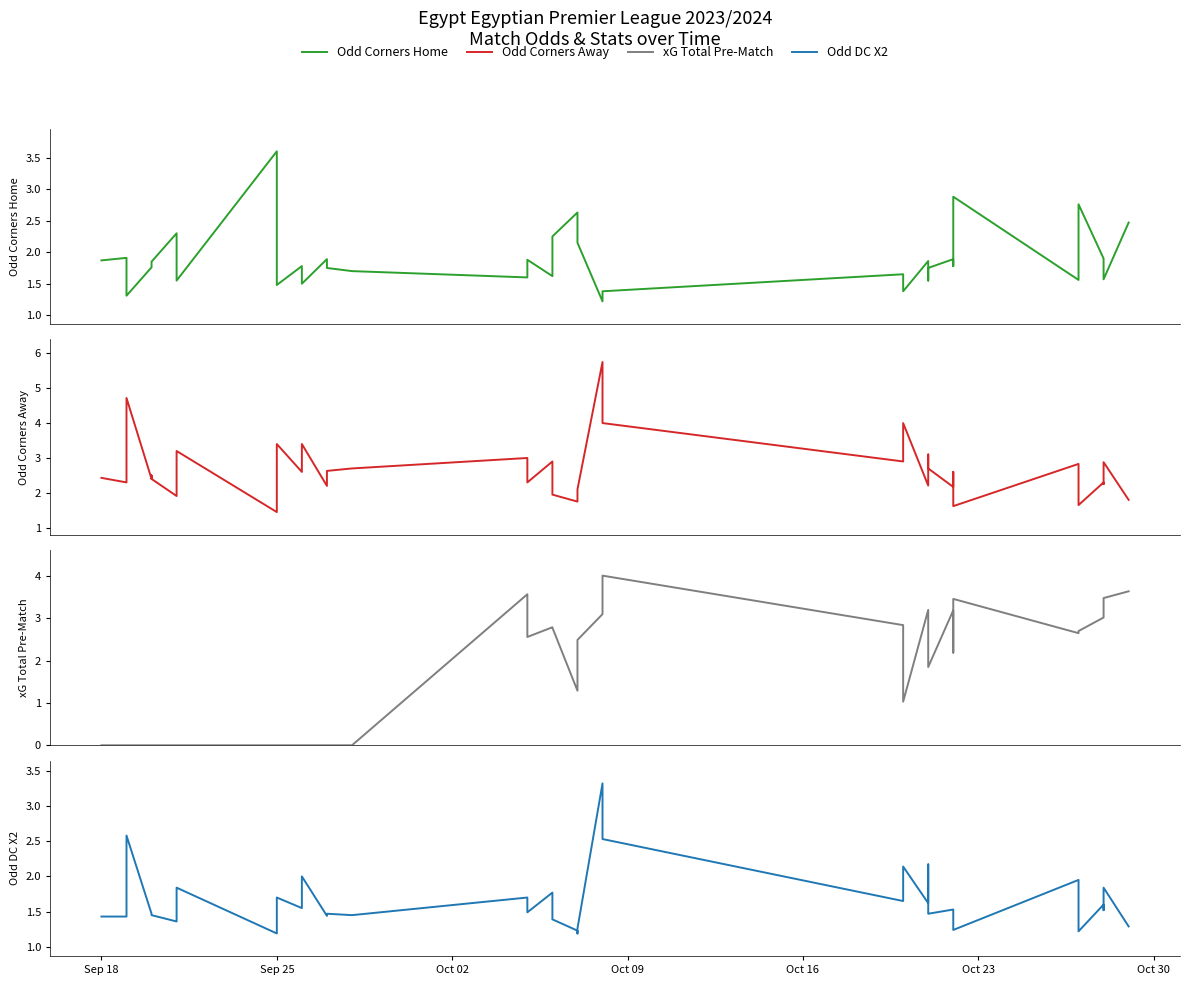

How many lines are shown in the chart?

4